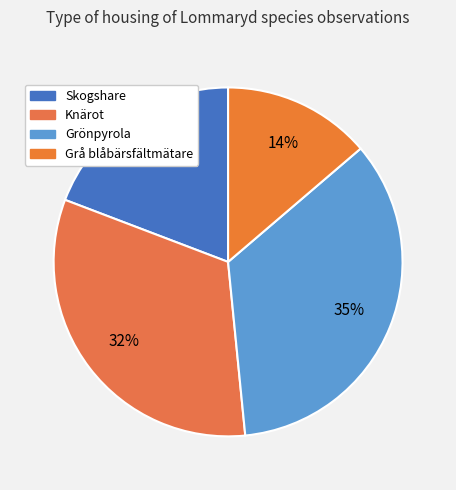

Count the number of slices in the pie.

4